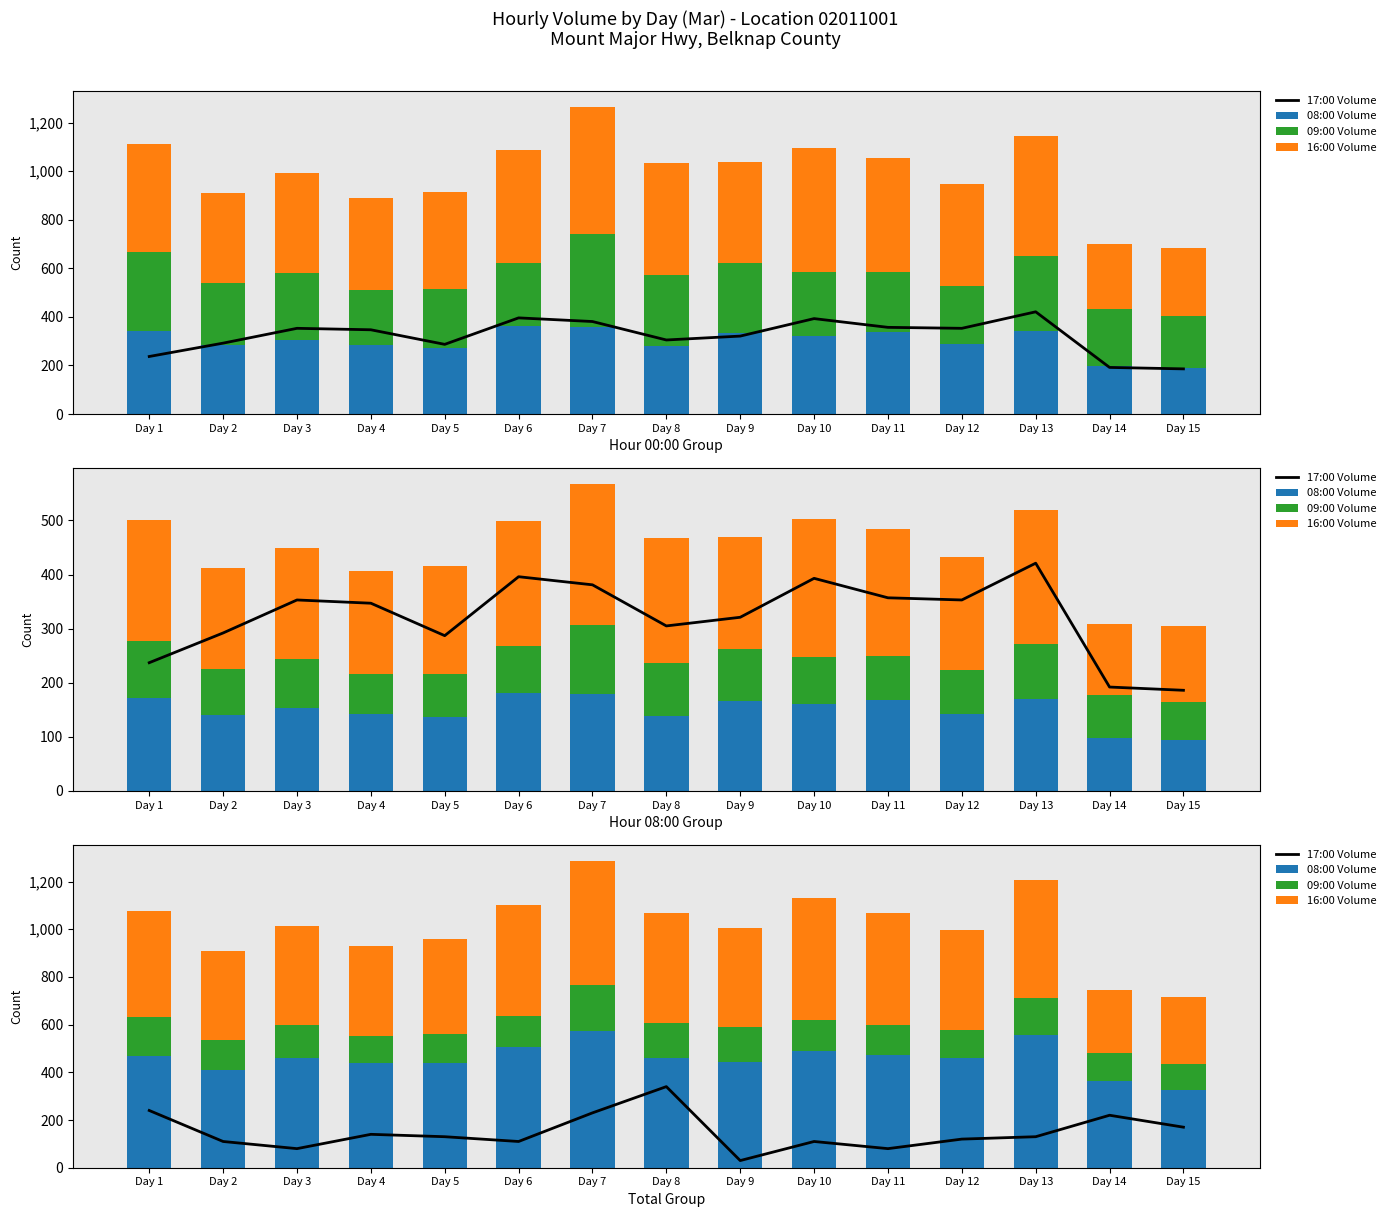

Is the value of 17:00 Volume at Day 2 greater than the value of 09:00 Volume at Day 9?

No